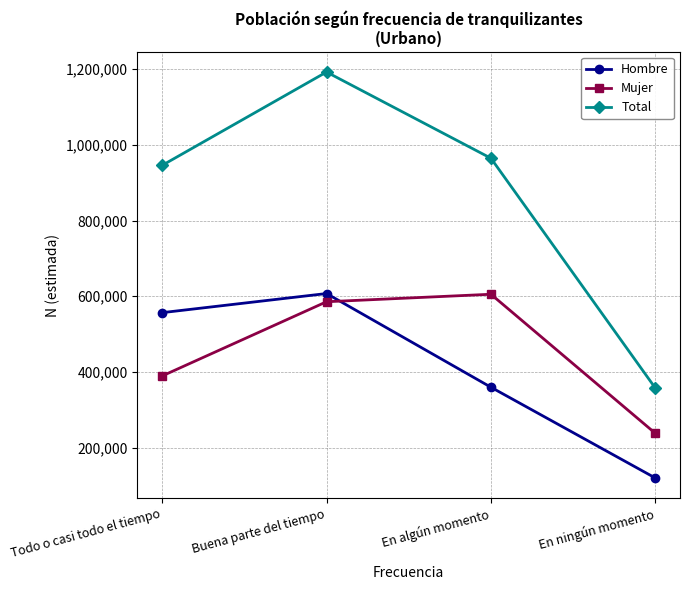

What is the label of the 3rd point from the right?

Buena parte del tiempo